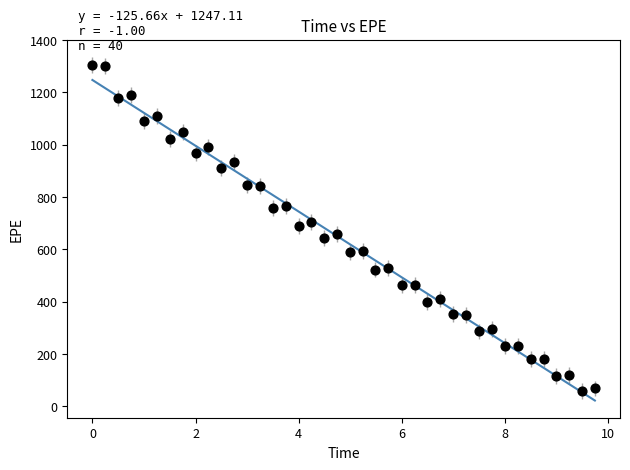

What is the range of X values (max minus min)?

9.7